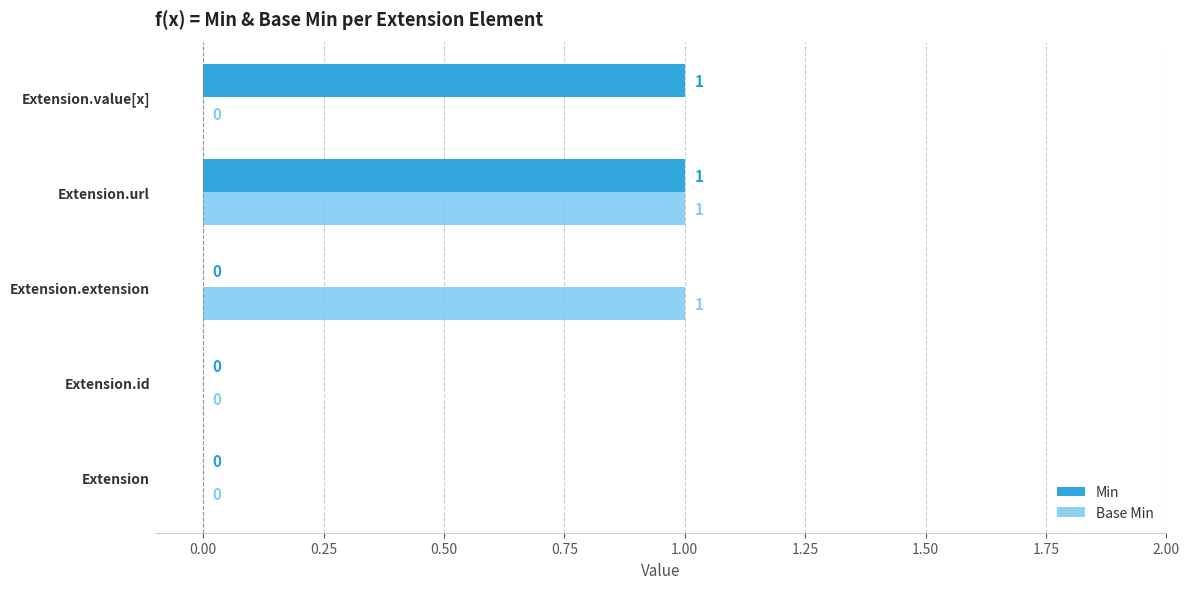

How many values in the Min series exceed 0?

2